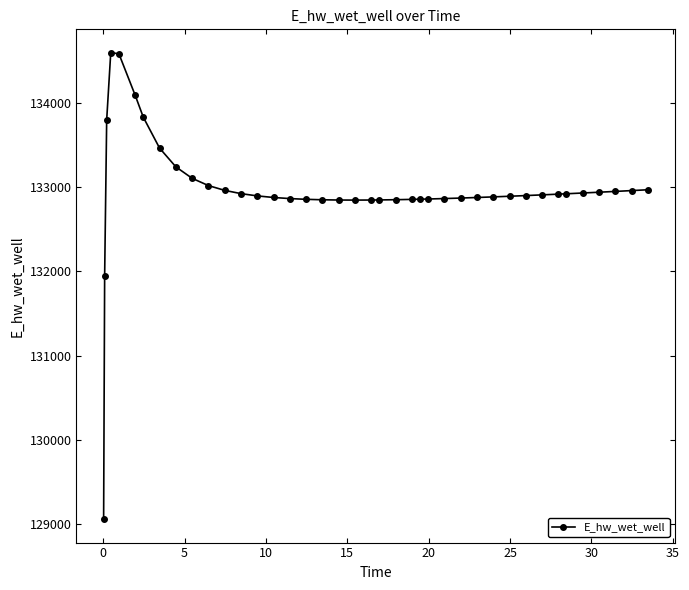

How many lines are shown in the chart?

1